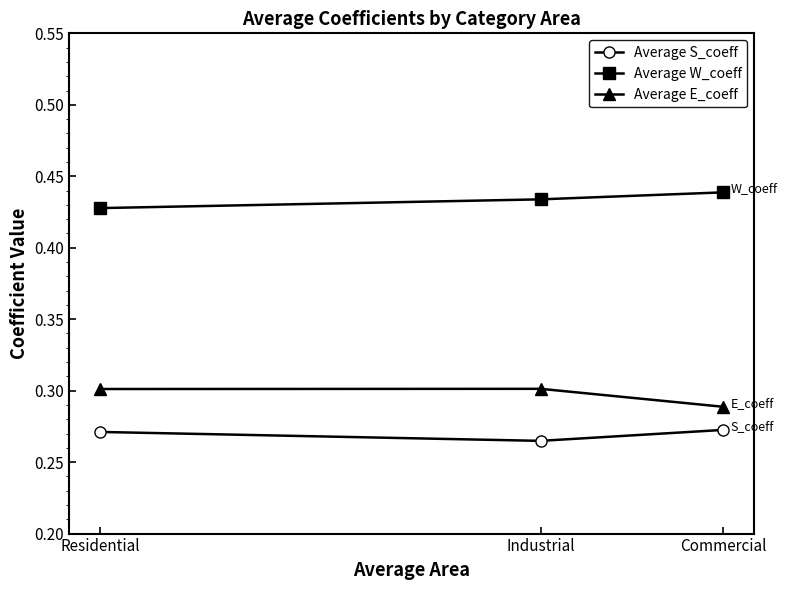

Count the Average S_coeff values in the range 0 to 1.

3